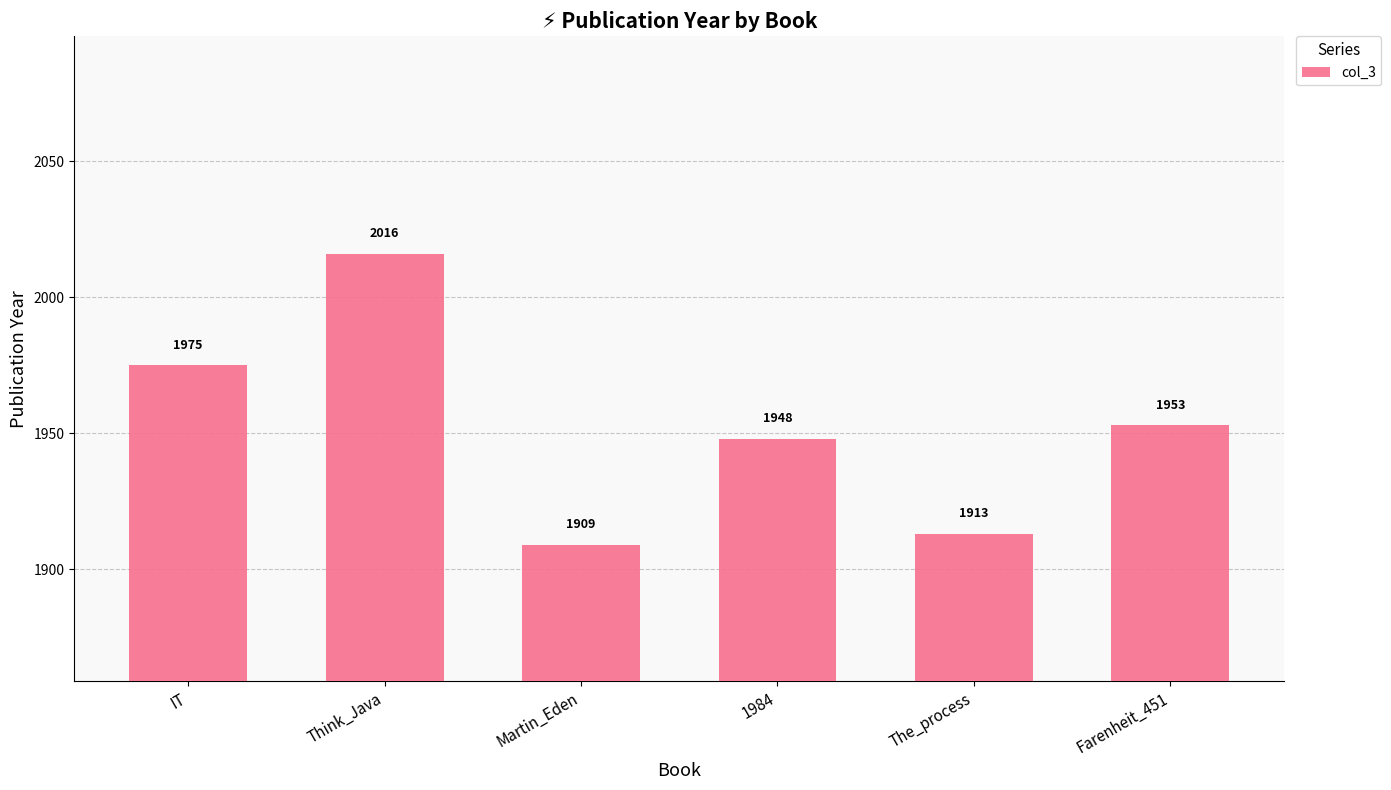

Are the bars grouped side by side (vs. stacked)?

No